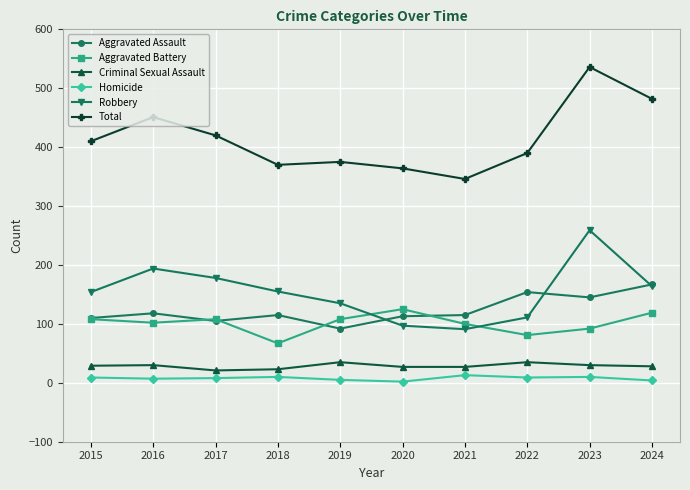

Is the value of Total at 2022 greater than the value of Aggravated Battery at 2016?

Yes